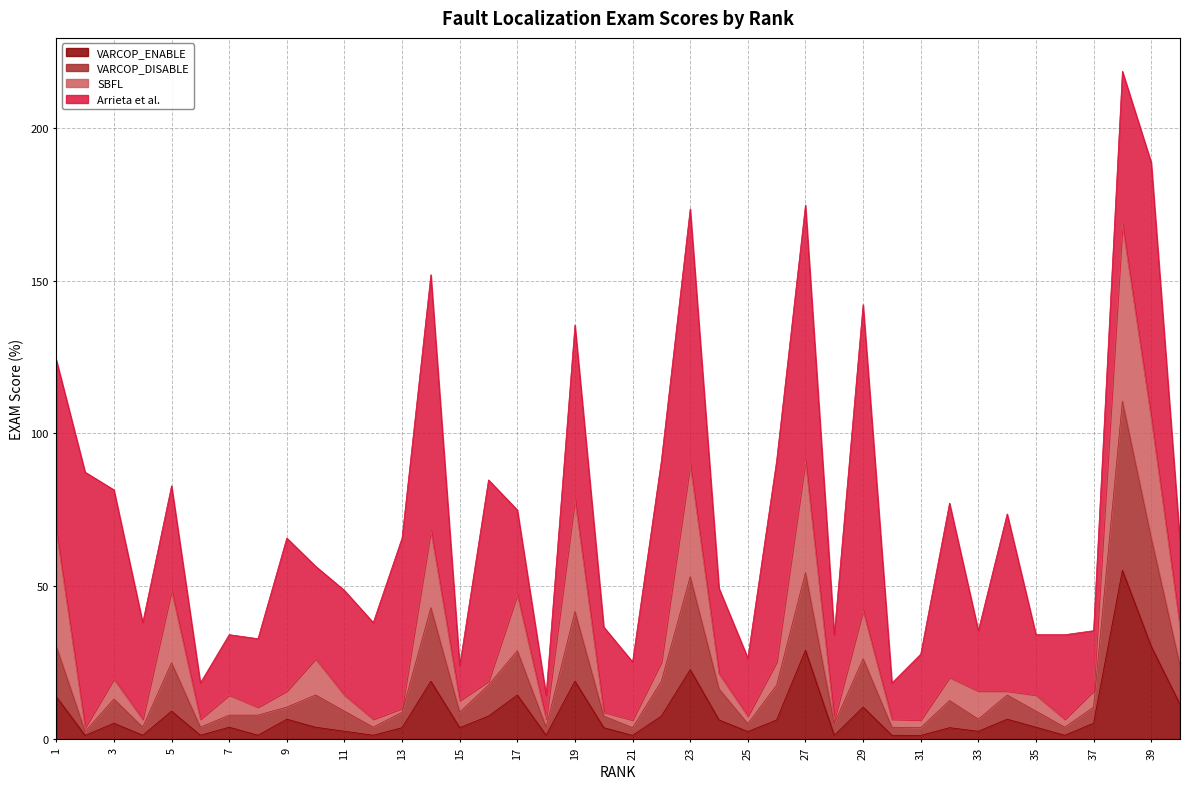

What is the total value across all series at 23?

173.4